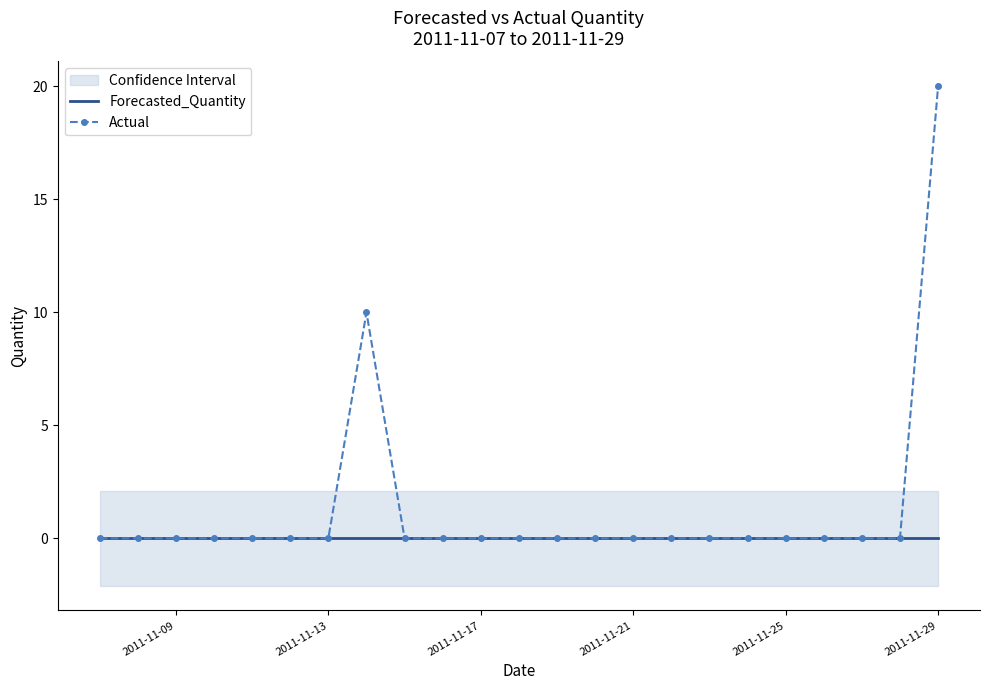

How many data points in Actual are above 0?

2